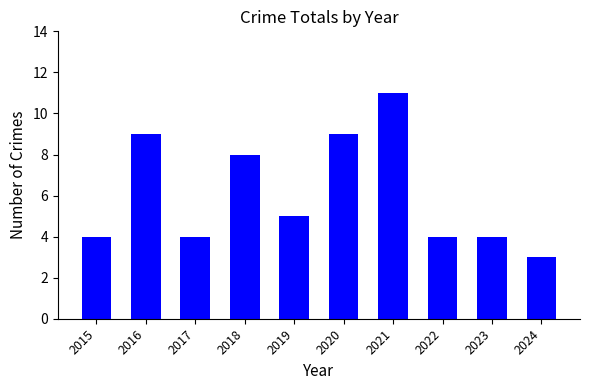

What is the difference between the maximum and minimum values?

8